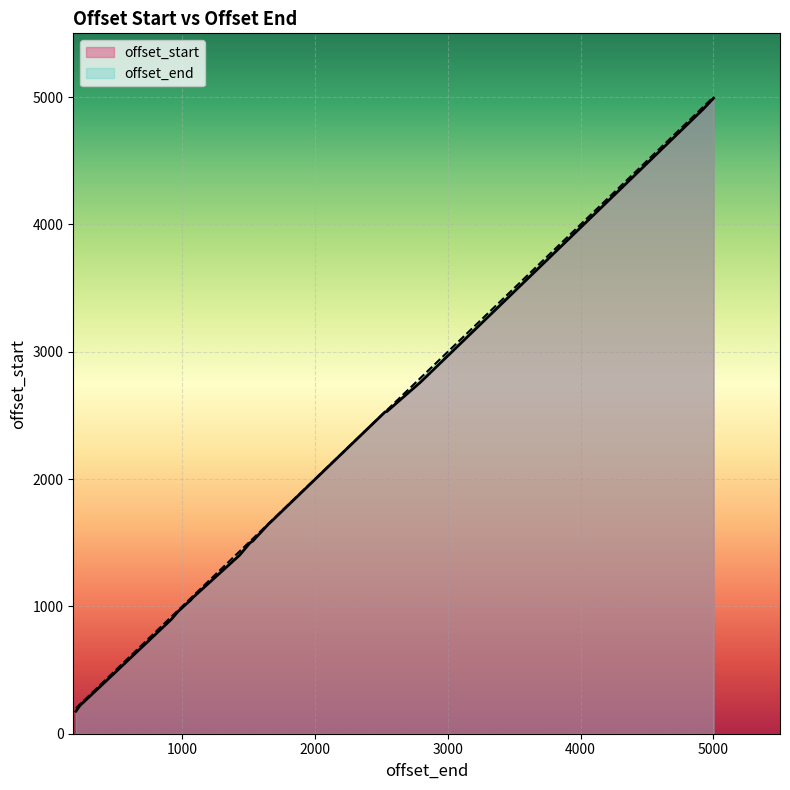

At which category does offset_start reach its first local peak?

5001